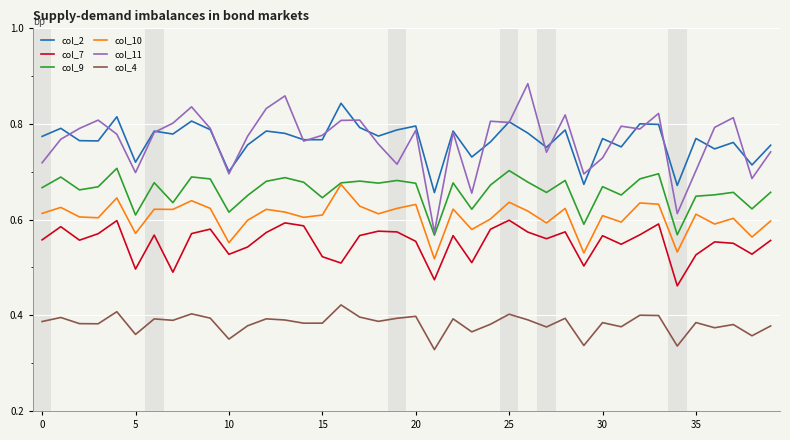

Rank the series by their maximum value, from lowest to highest.

col_4, col_7, col_10, col_9, col_2, col_11